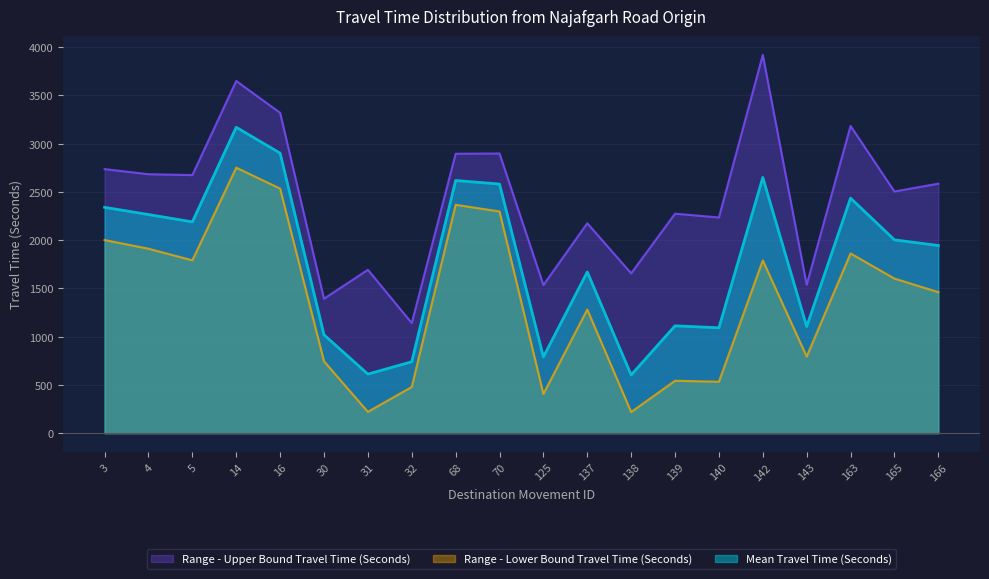

How many lines are shown in the chart?

3